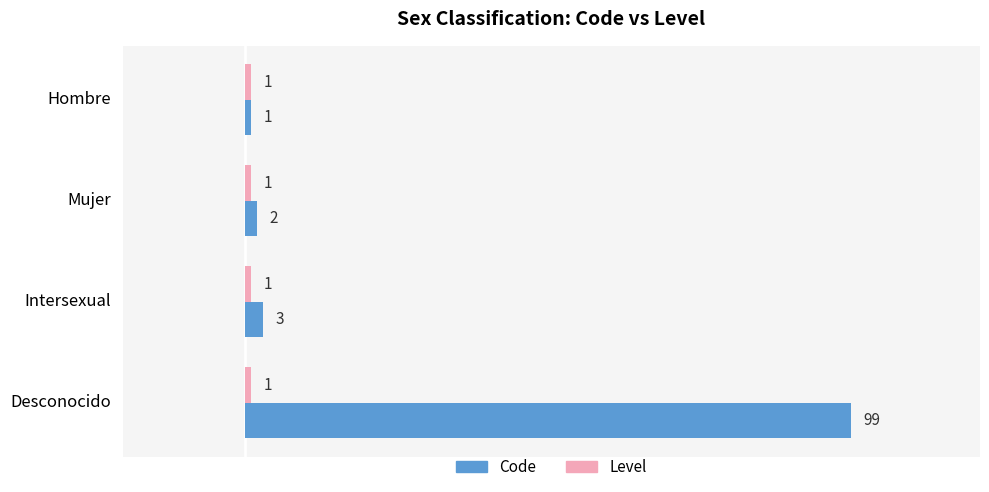

The Code series shows 159 at Desconocido. True or false?

False